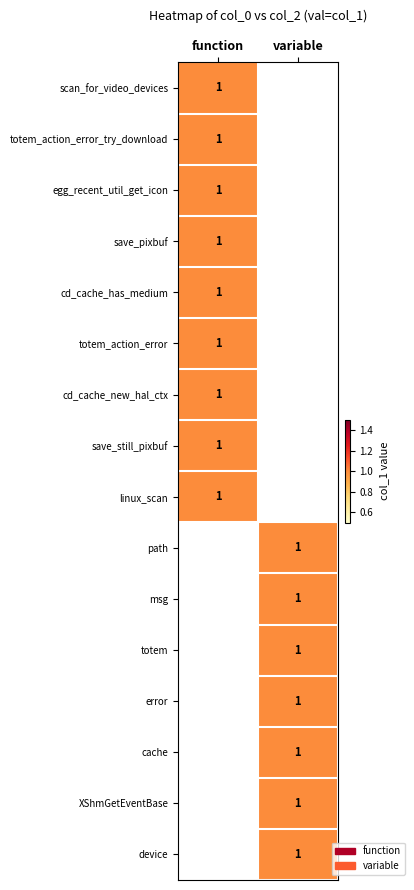

The value of cd_cache_has_medium at function is 1. True or false?

True